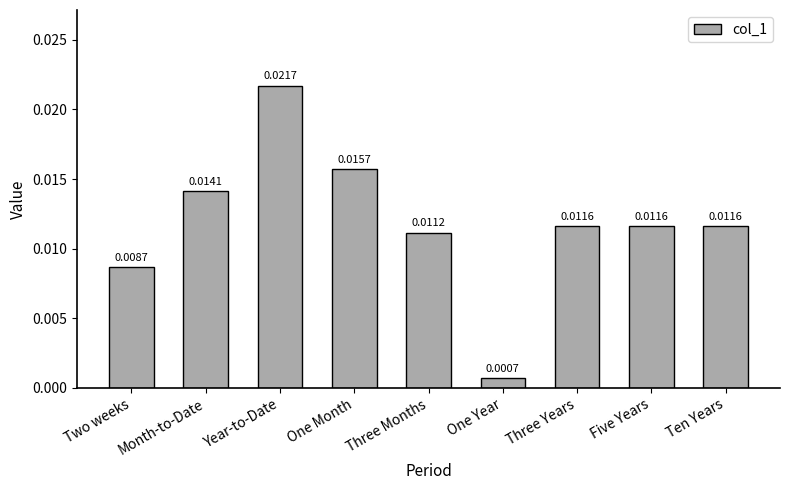

Which category has the highest value across all series?

Year-to-Date